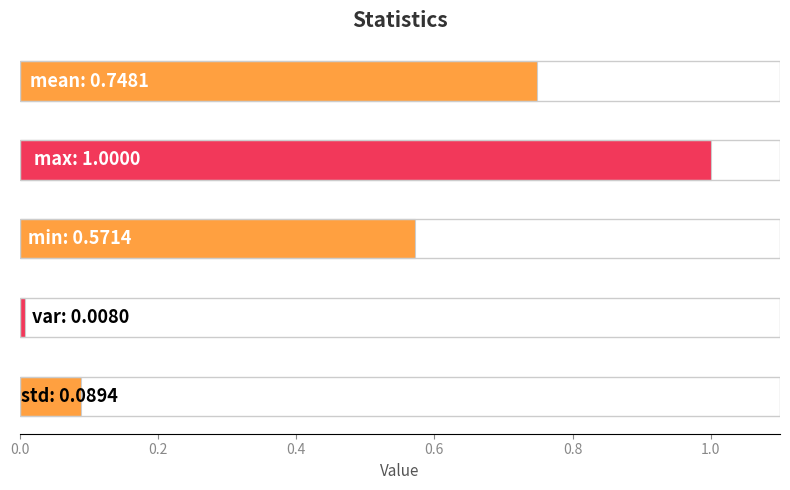

What is the value of the 2nd bar from the top?

1.0